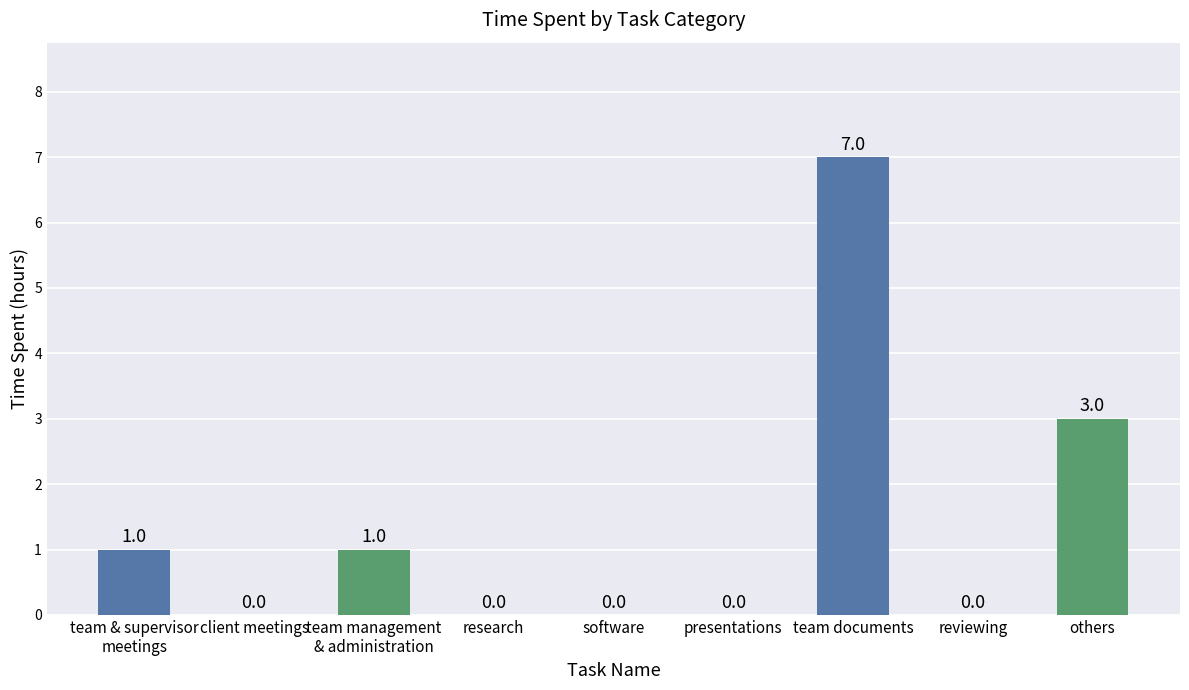

What is the sum of all values?

12